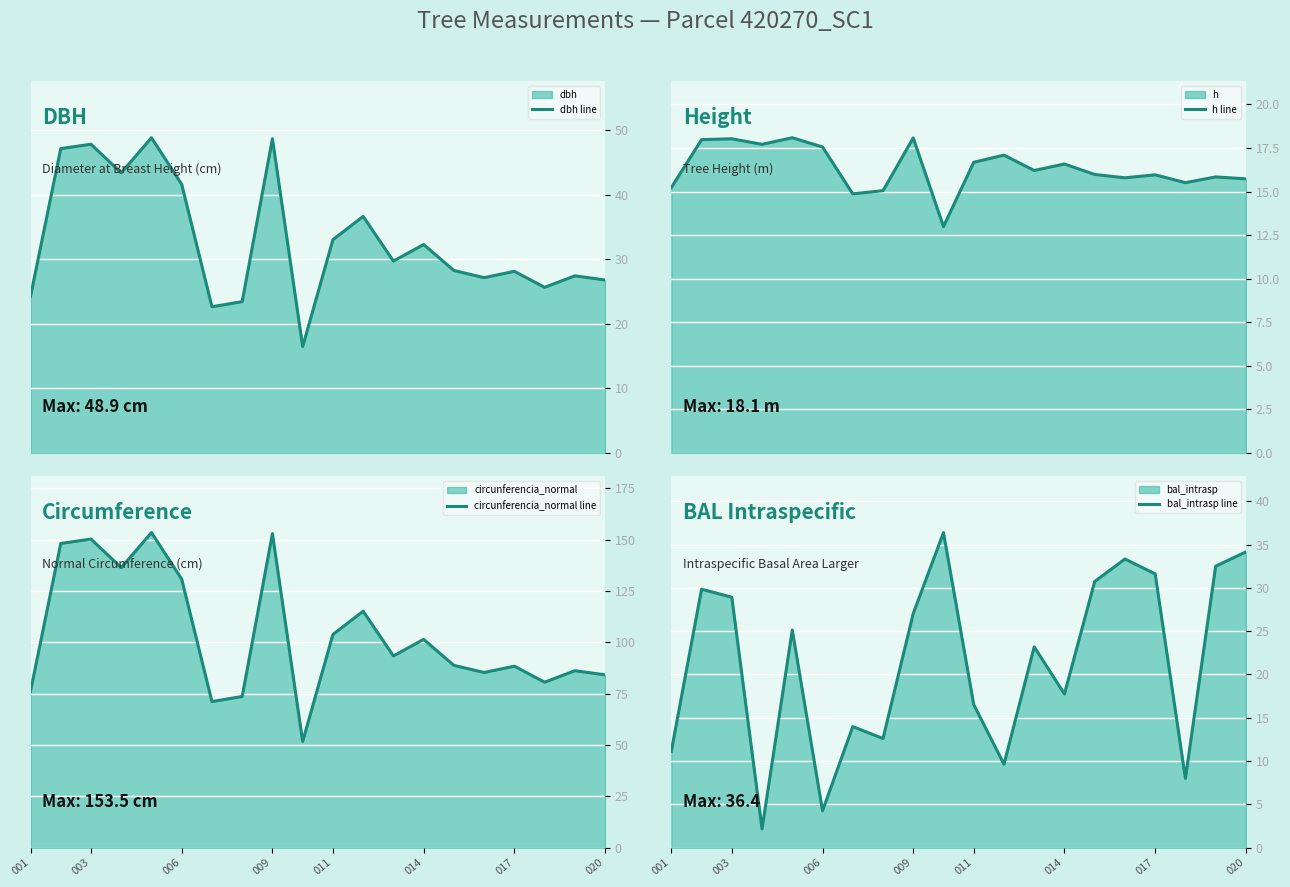

What is the difference between the maximum and minimum values in the bal_intrasp line series?

34.2